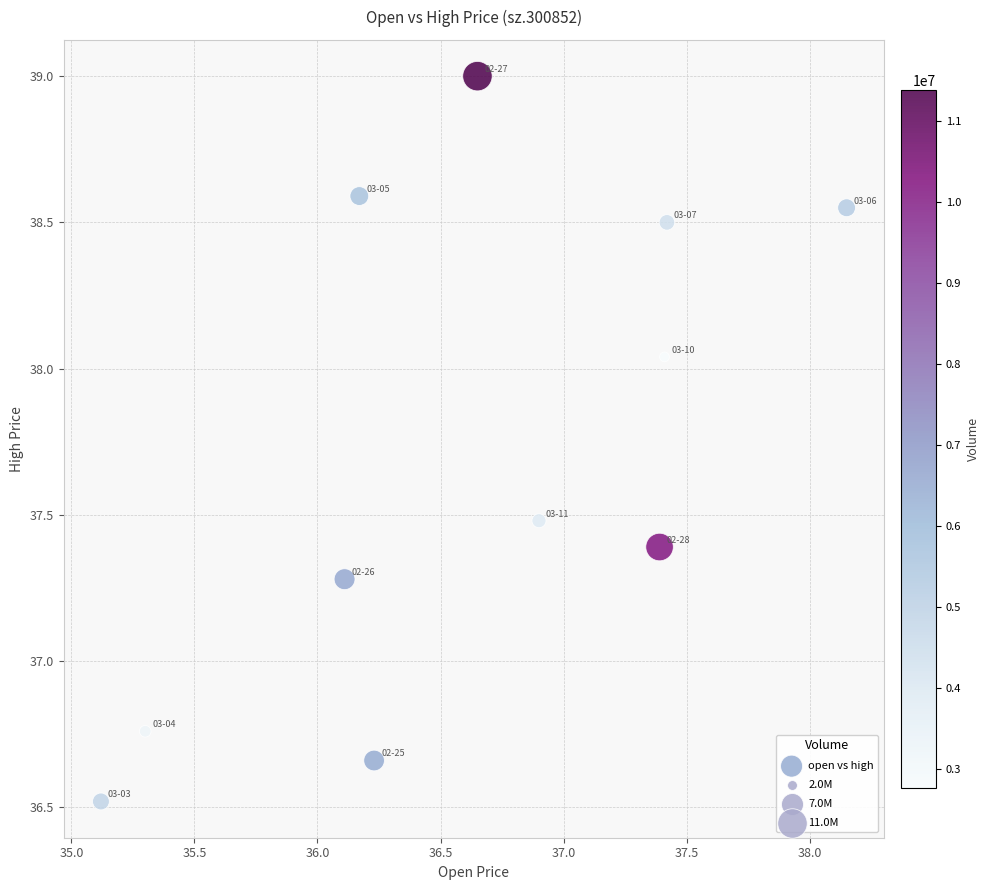

What is the range of Y values (max minus min)?

2.5